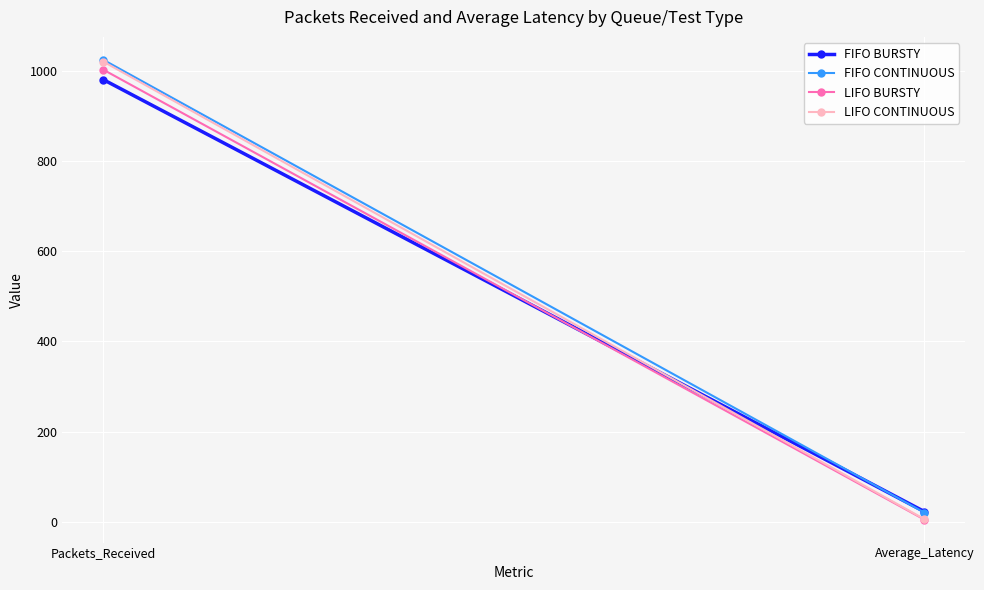

Rank the series by their maximum value, from lowest to highest.

FIFO BURSTY, LIFO BURSTY, LIFO CONTINUOUS, FIFO CONTINUOUS